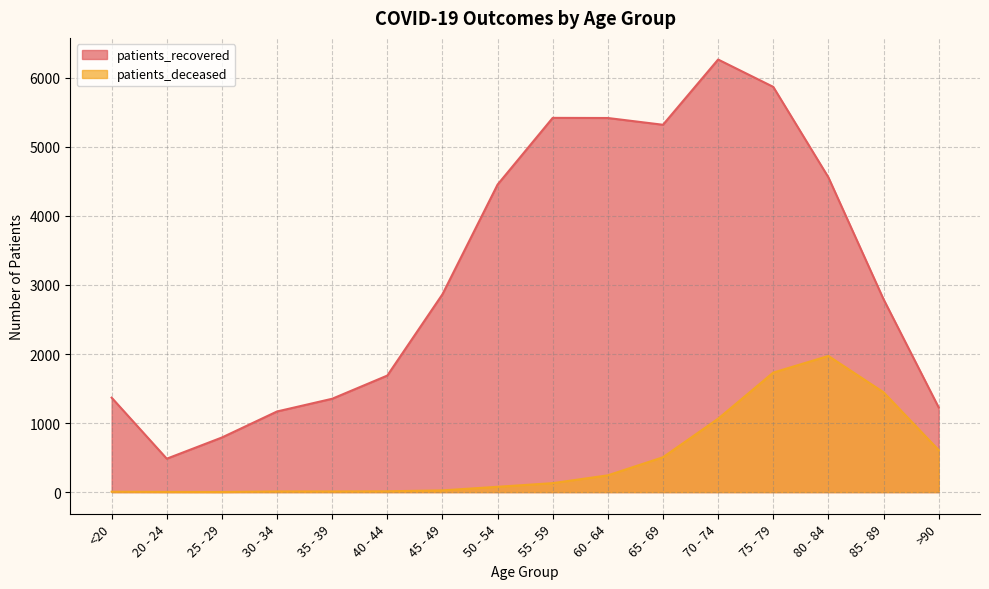

What is the lowest value of the patients_deceased series?

2